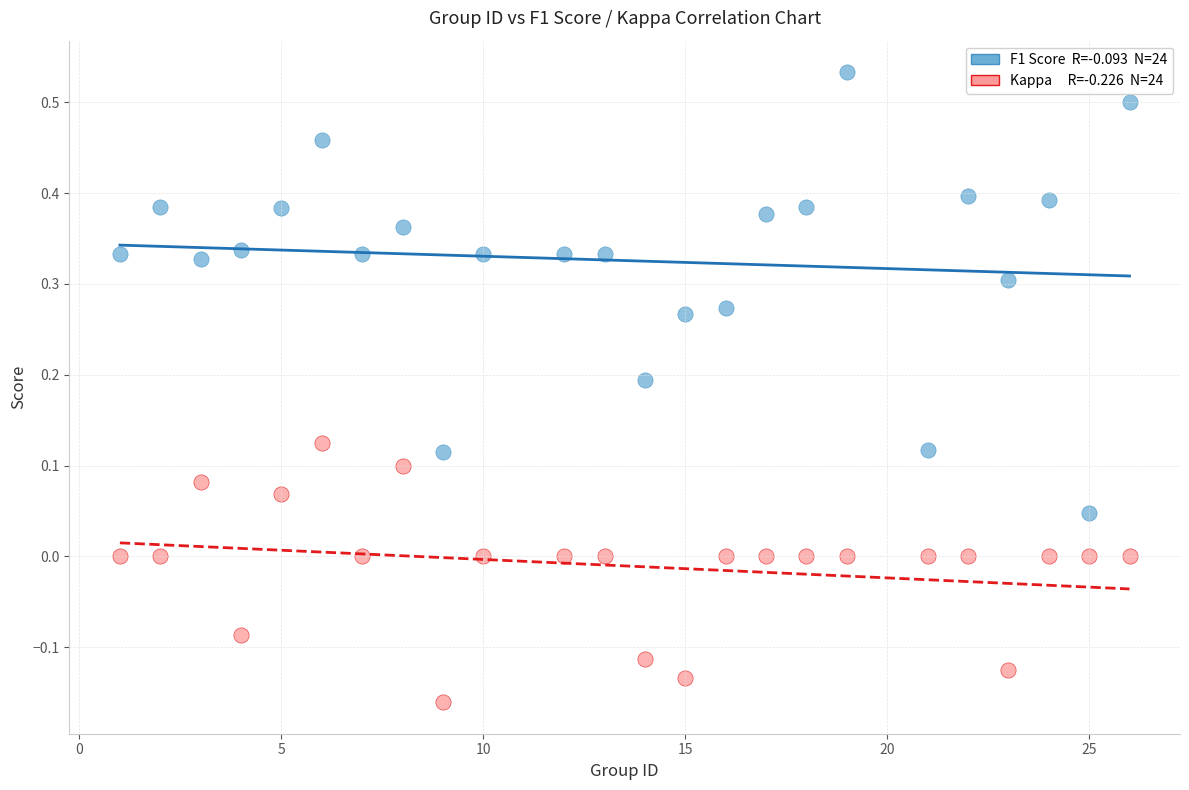

Across all data points, what is the range of Y values (max minus min)?

0.7